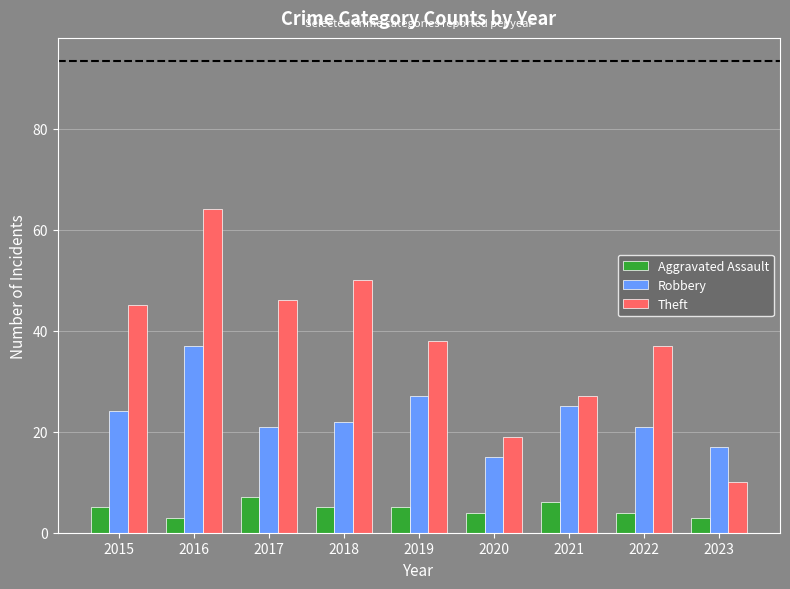

Rank the categories by Theft value from lowest to highest.

2023, 2020, 2021, 2022, 2019, 2015, 2017, 2018, 2016